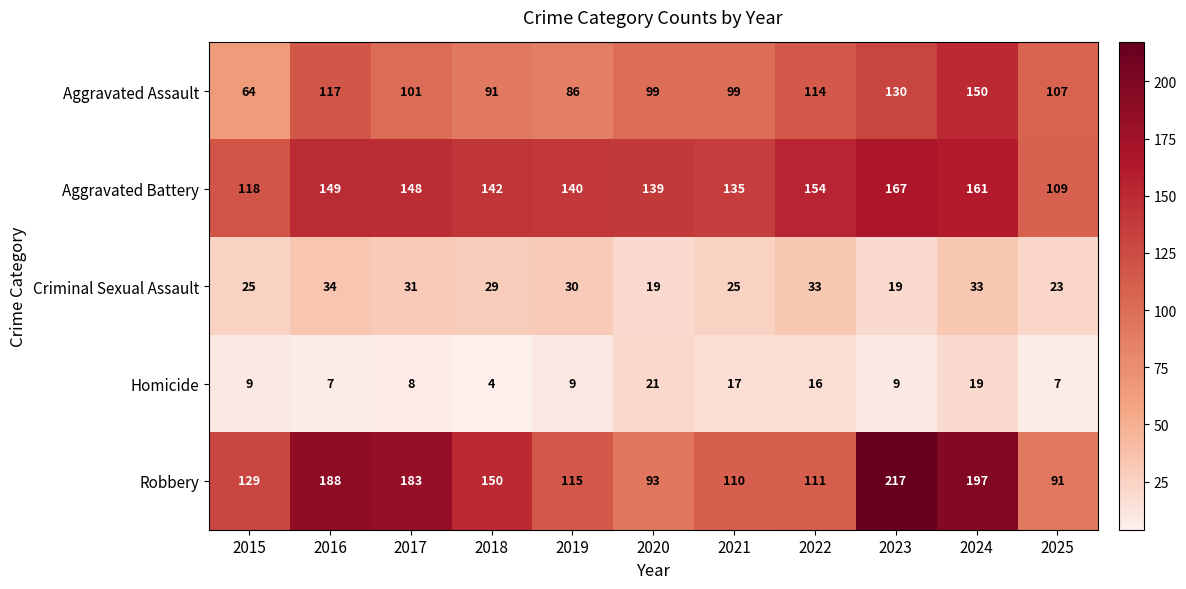

At how many categories does at least one series exceed 208?

1